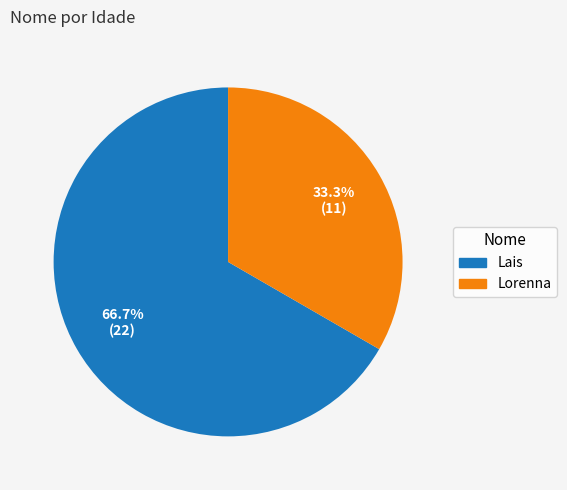

What percentage is NOT represented by Lais?

33.3%